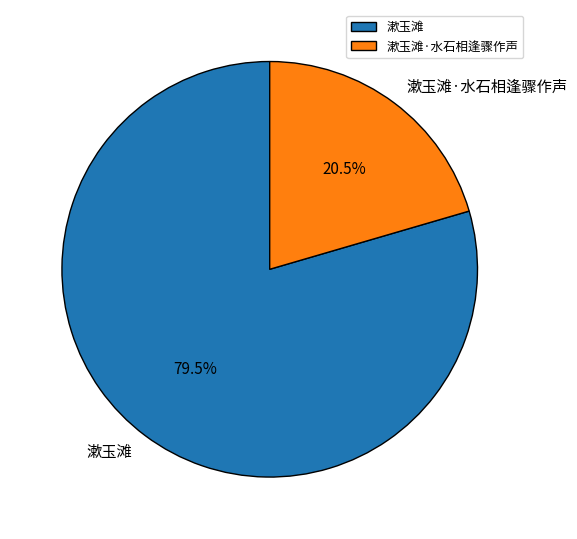

Rank the categories by value from highest to lowest.

漱玉滩, 漱玉滩·水石相逢骤作声